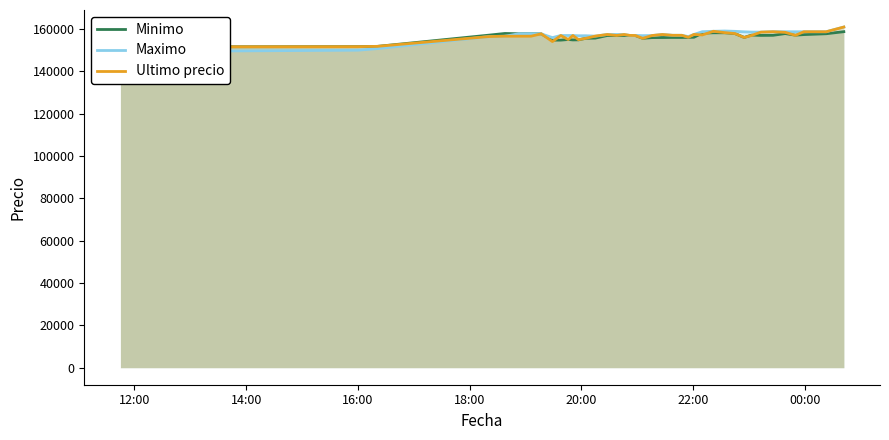

Is the value of Maximo at 25 greater than the value of Minimo at 20?

Yes